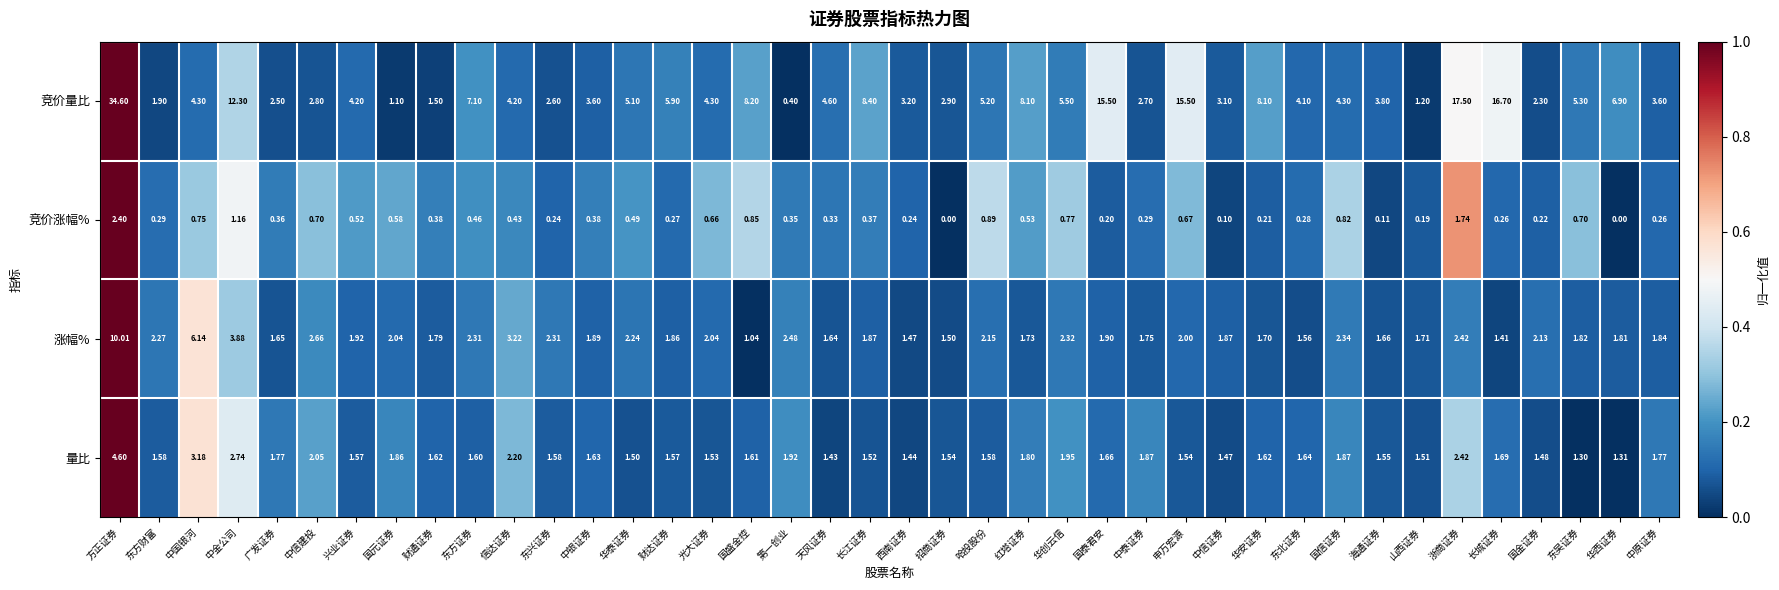

Count the number of categories in the chart.

40